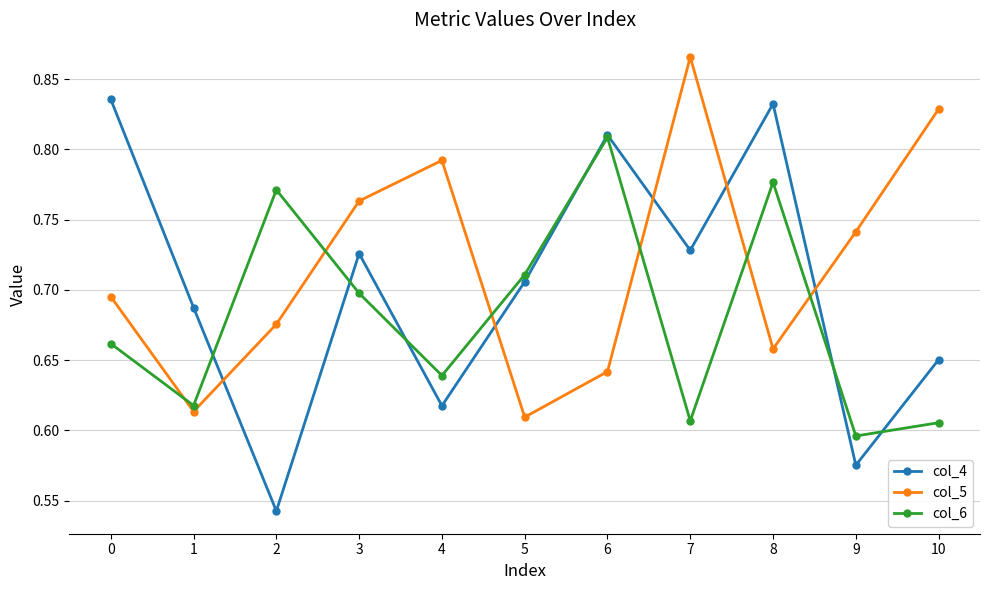

At which category does col_5 reach its first local valley?

1